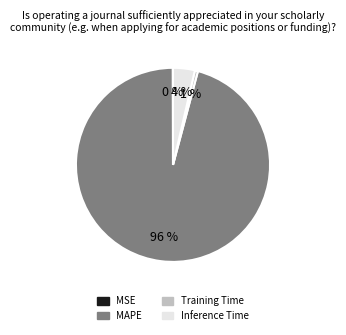

To the nearest percent, what percentage of the pie is Training Time?

1%